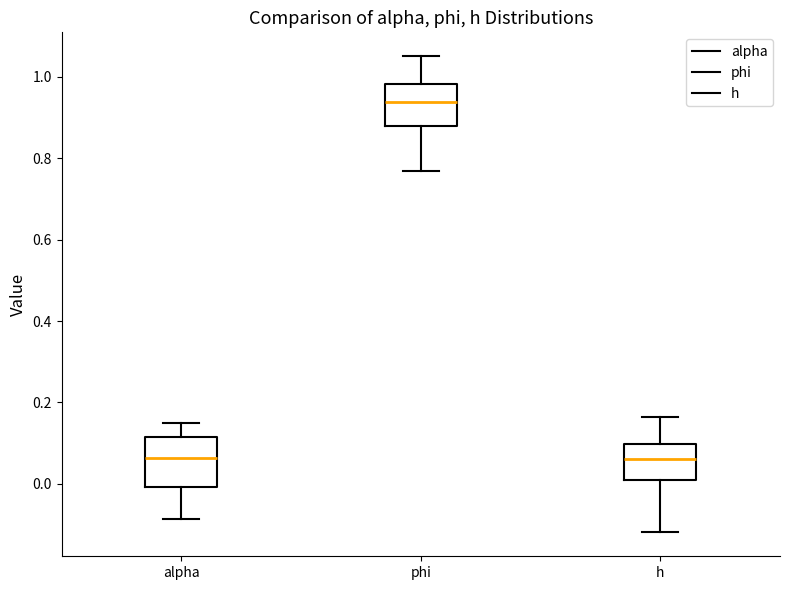

Reading left to right, transcribe this box plot: for each box, give where its median line is, the range the box spans, and where its two whiskers end, as read against the y-axis. The values are not printed on the chart, so give them approximately, as read against the axis.

alpha: median 0.06, box 0.00 to 0.12, whiskers -0.08 to 0.14
phi: median 0.94, box 0.88 to 0.98, whiskers 0.78 to 1.06
h: median 0.06, box 0.00 to 0.10, whiskers -0.12 to 0.16